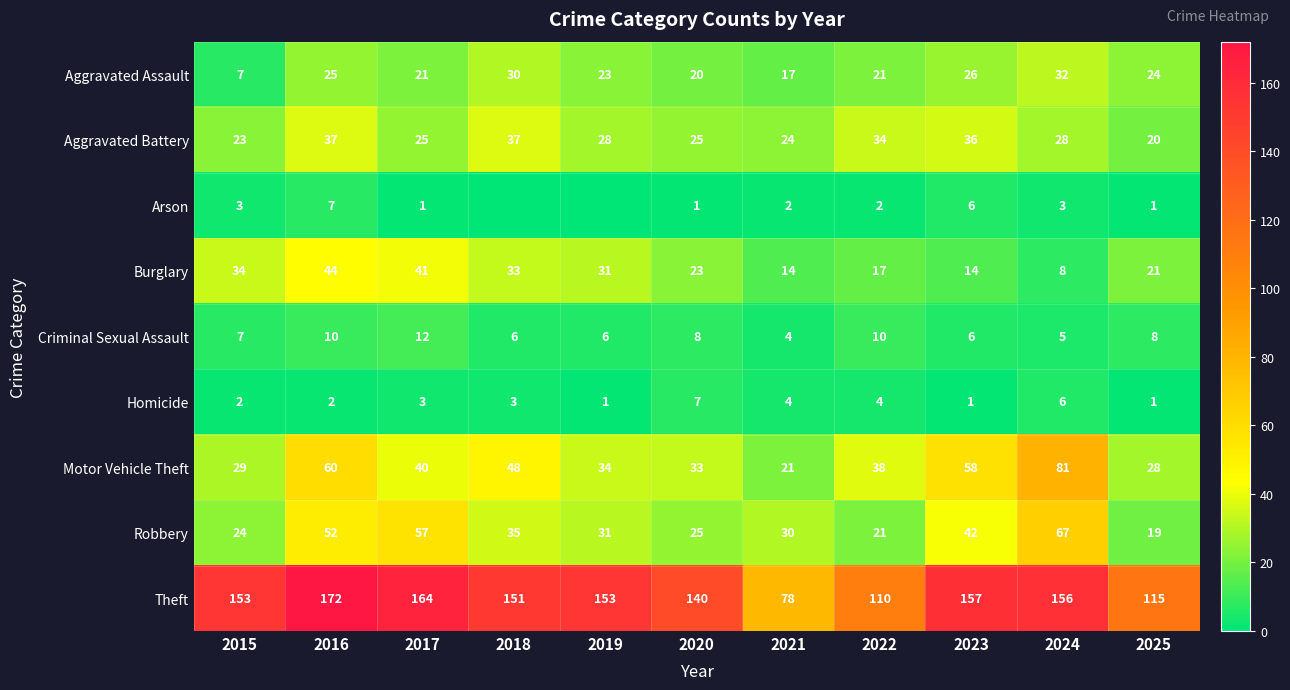

Is it true that Criminal Sexual Assault equals 10 at 2019?

False